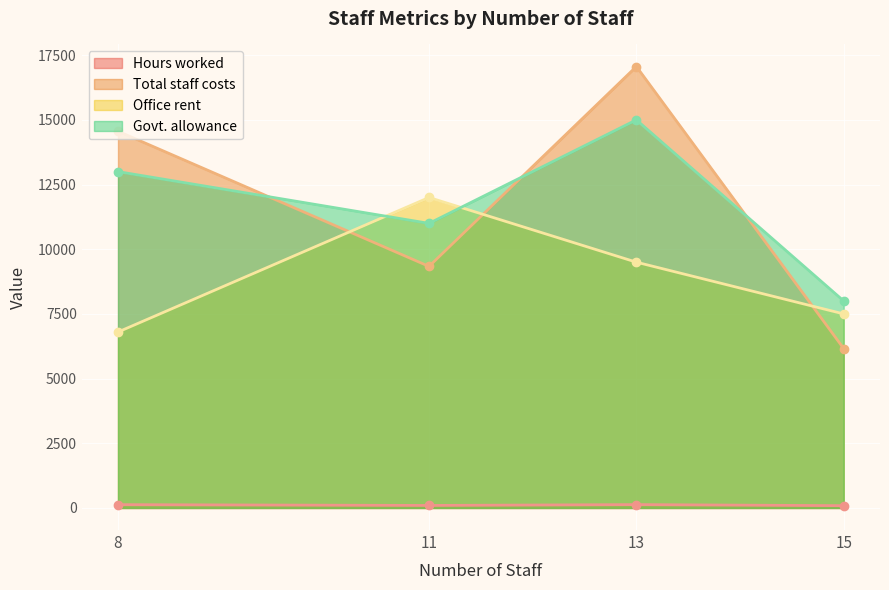

At which category is the sum across all series the highest?

13